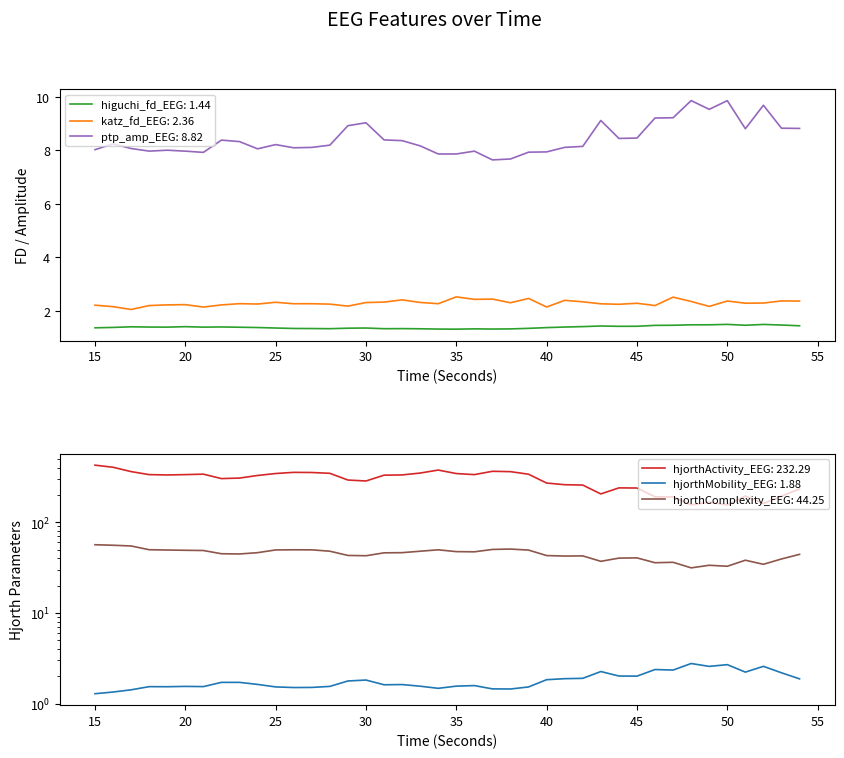

The value of hjorthComplexity_EEG at 26 is 49.7. True or false?

True